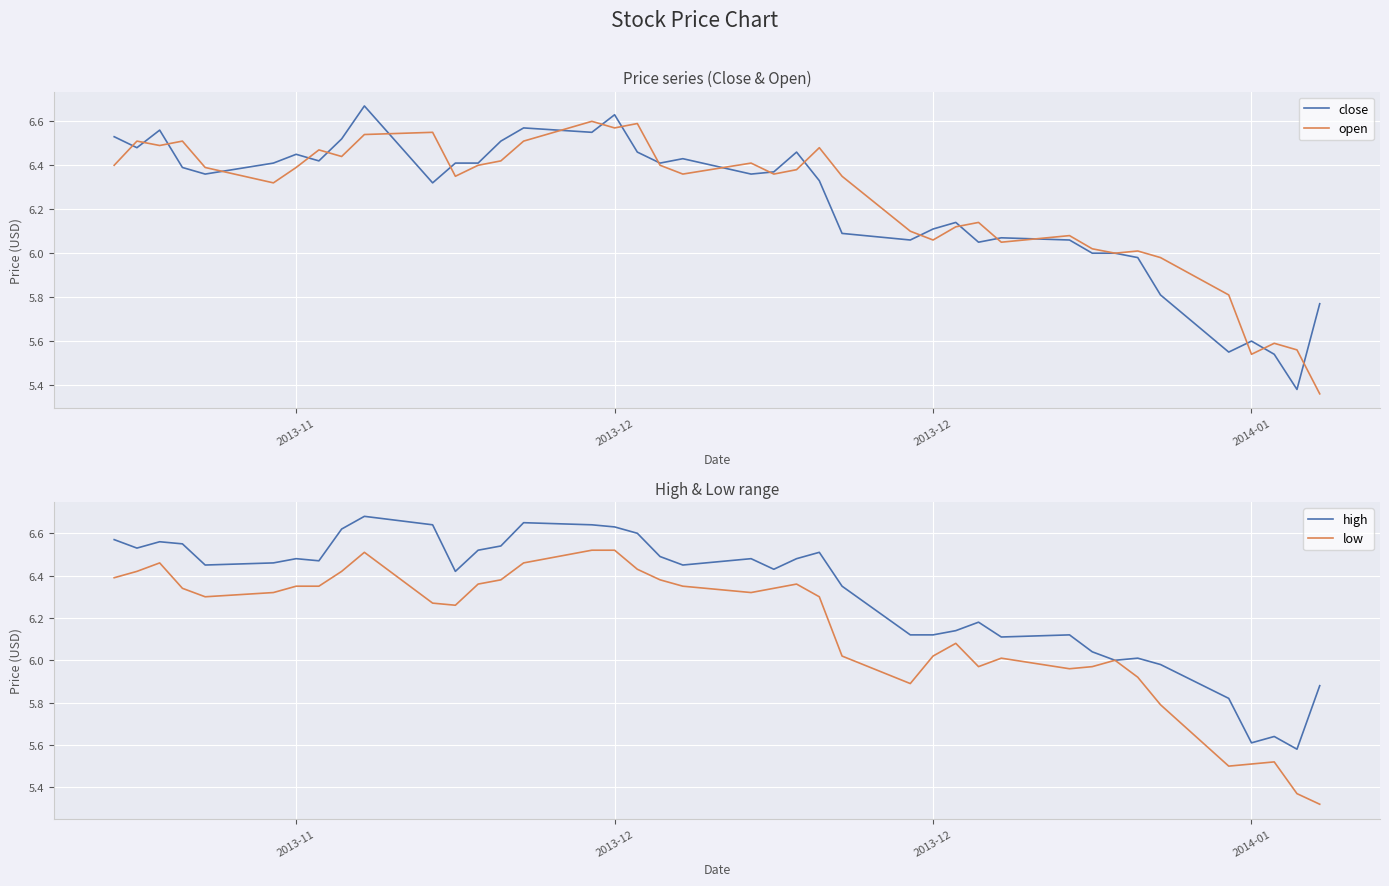

True or false: close has a value of 3.2 at 31.

False